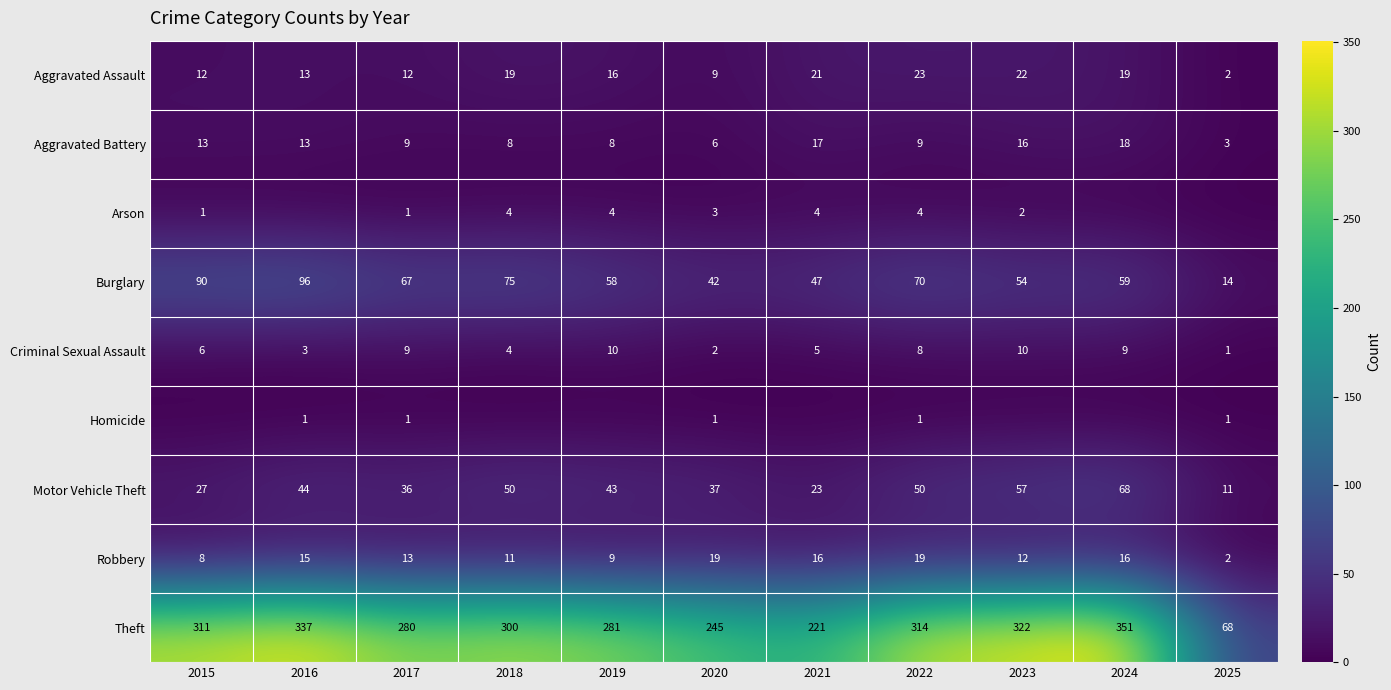

Which category has the lowest value in the Theft series?

2025